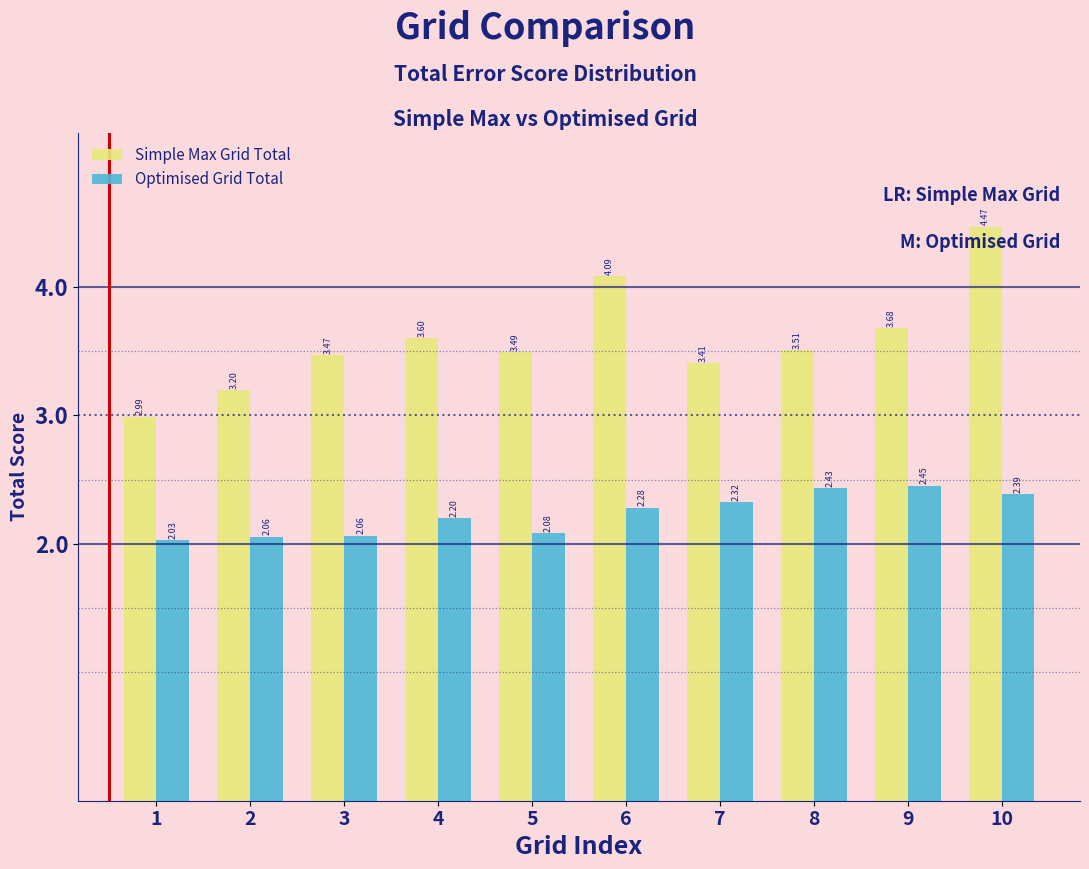

At which category is the sum across all series the highest?

10